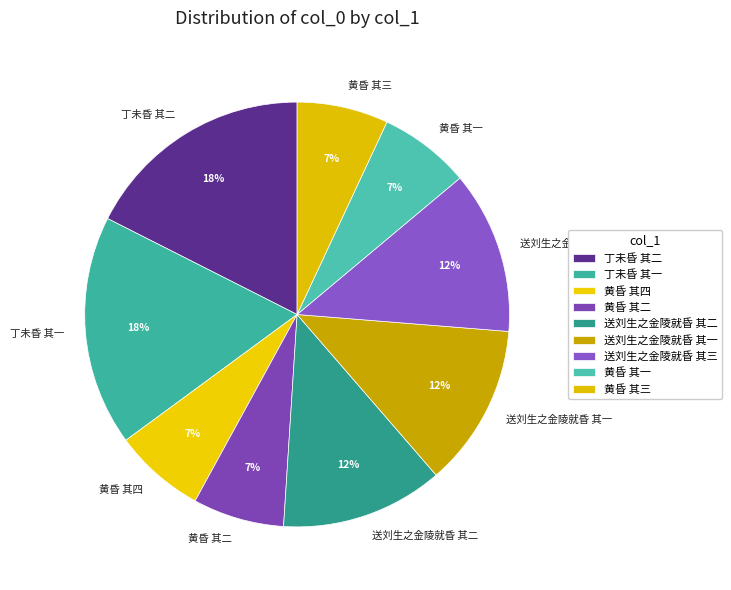

Is 送刘生之金陵就昏 其一 the majority of the pie?

No